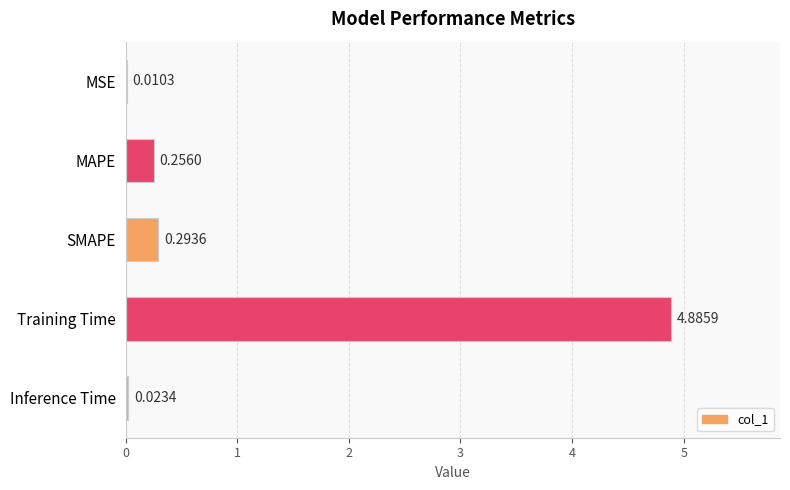

What is the sum of all values?

5.5